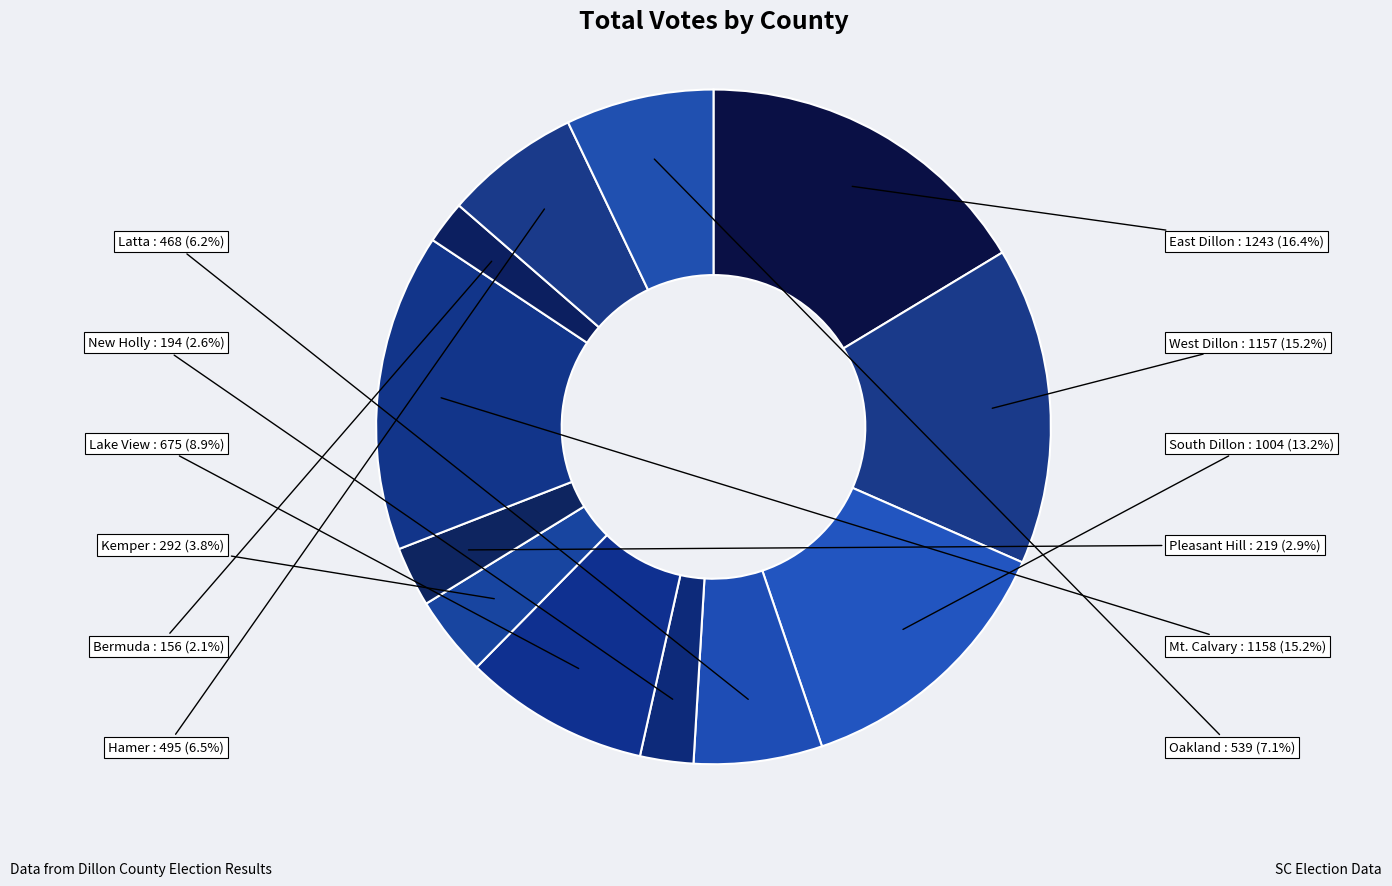

What is the ratio of the value at Mt. Calvary to the value at South Dillon?

1.2